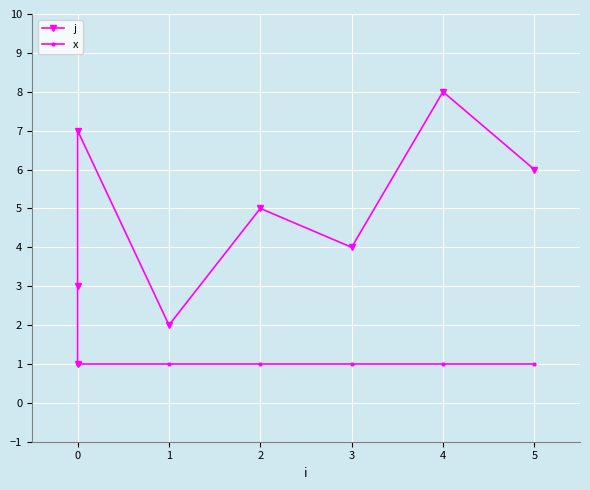

What is the sum of all j values?

36